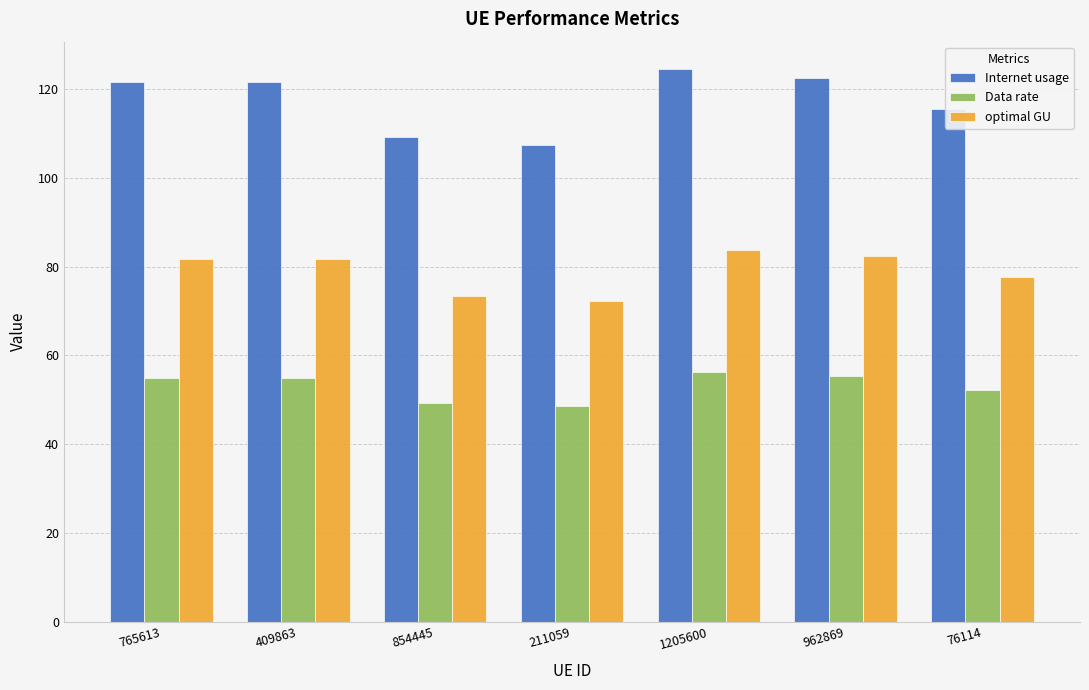

What is the difference between the second highest and second lowest values in the optimal GU series?

9.0